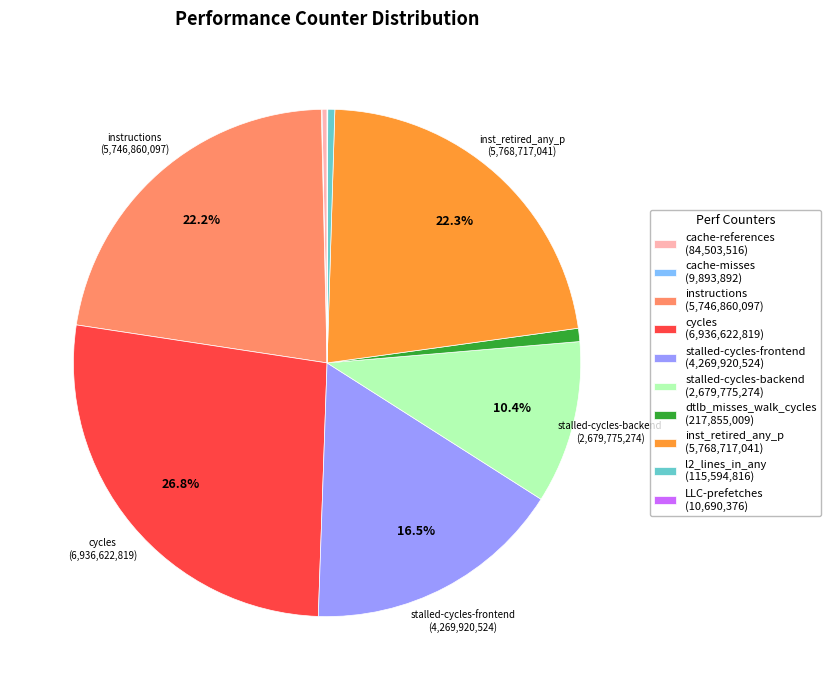

Does any single category account for the majority?

No